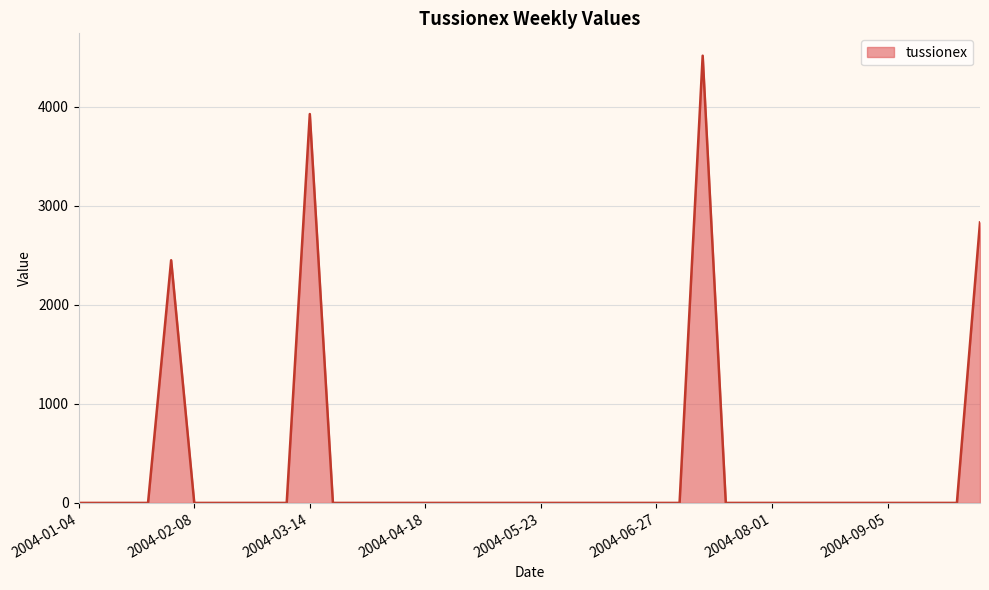

True or false: there are more than 1 points higher than both neighbors.

True